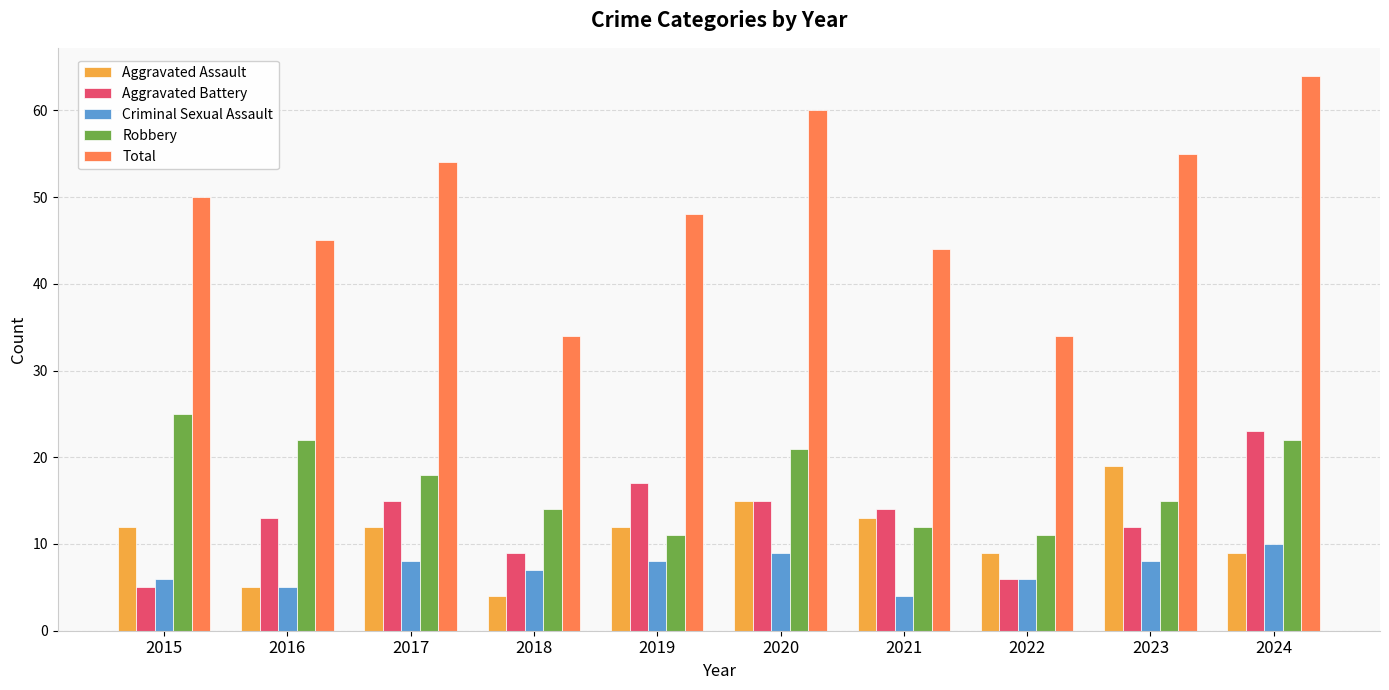

True or false: Aggravated Battery has a value of 29 at 2019.

False